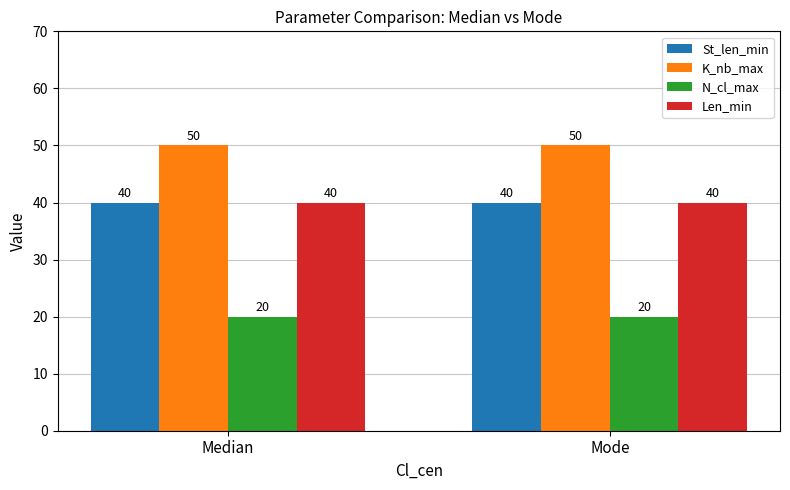

What is the difference between the highest and lowest values at Median?

30